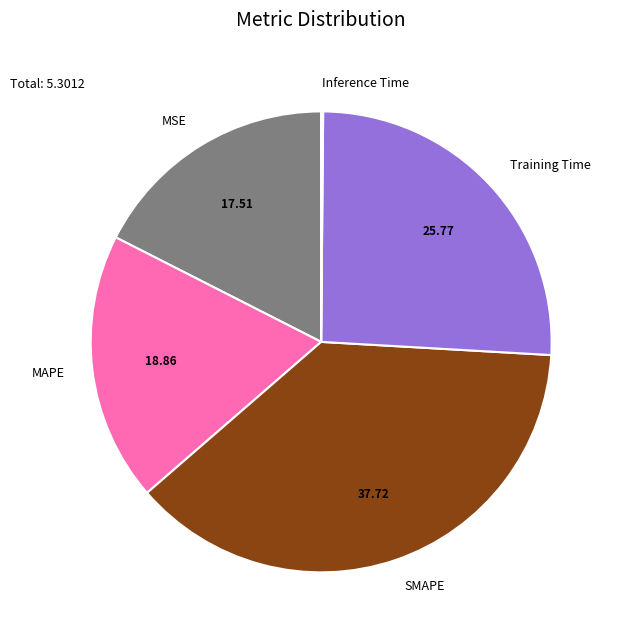

Which slice is the largest?

SMAPE